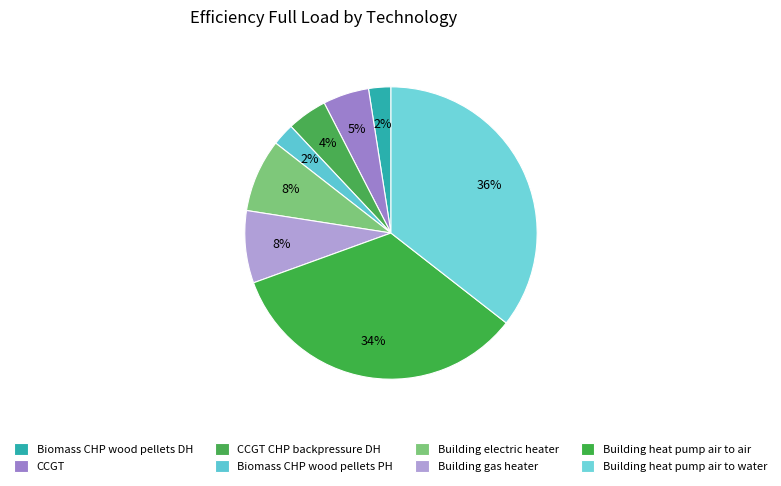

How many segments does this pie chart have?

8